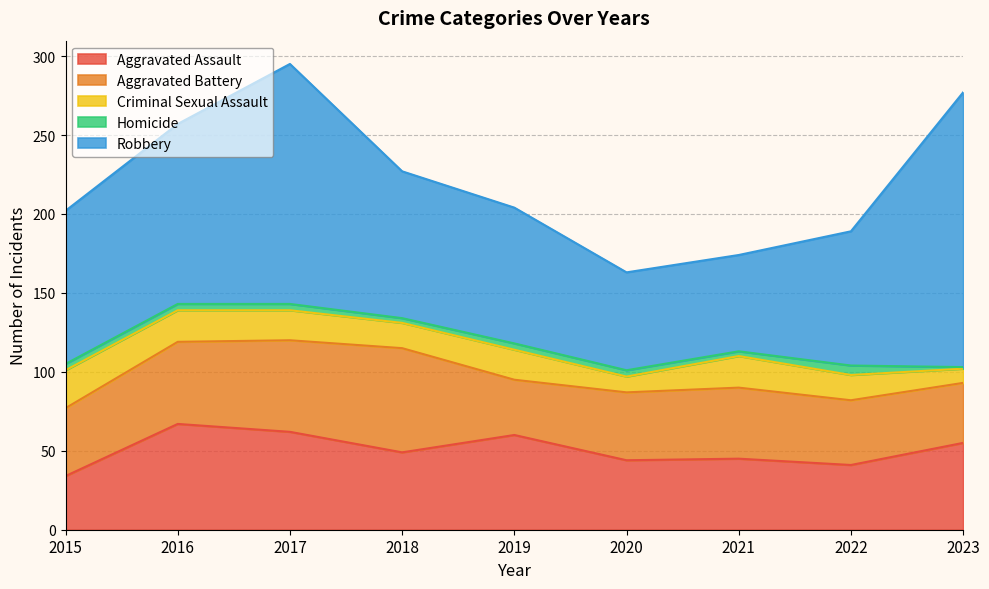

Does the chart have visible grid lines?

Yes